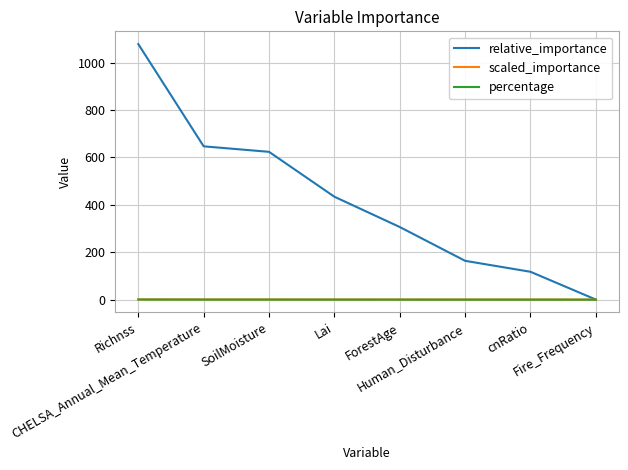

What is the sum of the relative_importance values at cnRatio and Human_Disturbance?

281.2